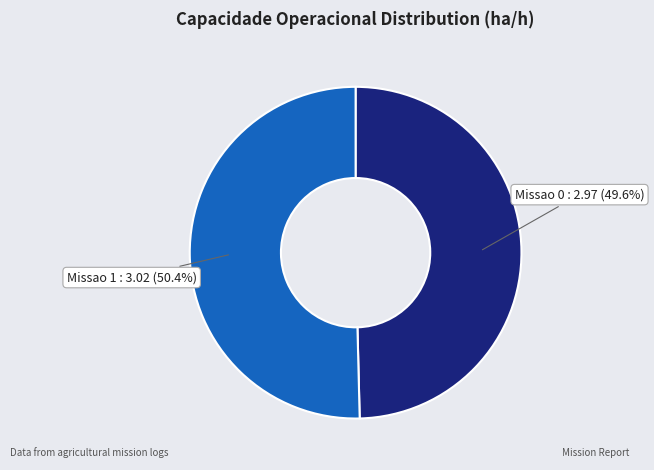

Which category has the smallest portion of the pie?

Missao 0